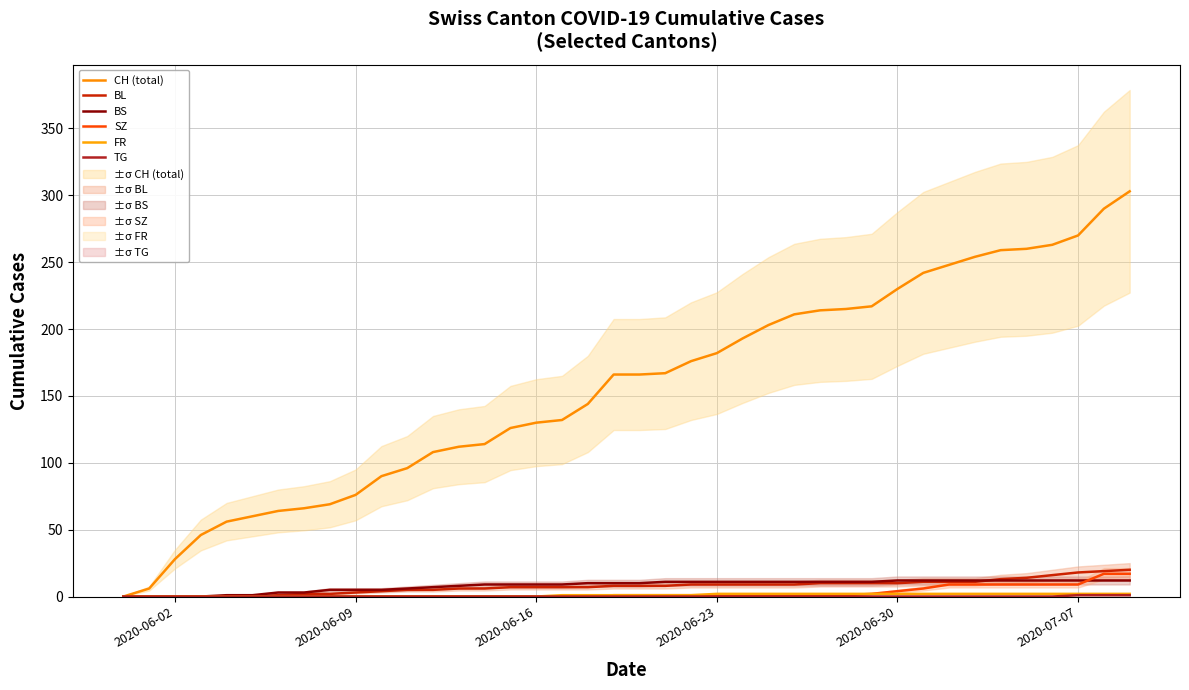

How many positive values does the TG series have?

3